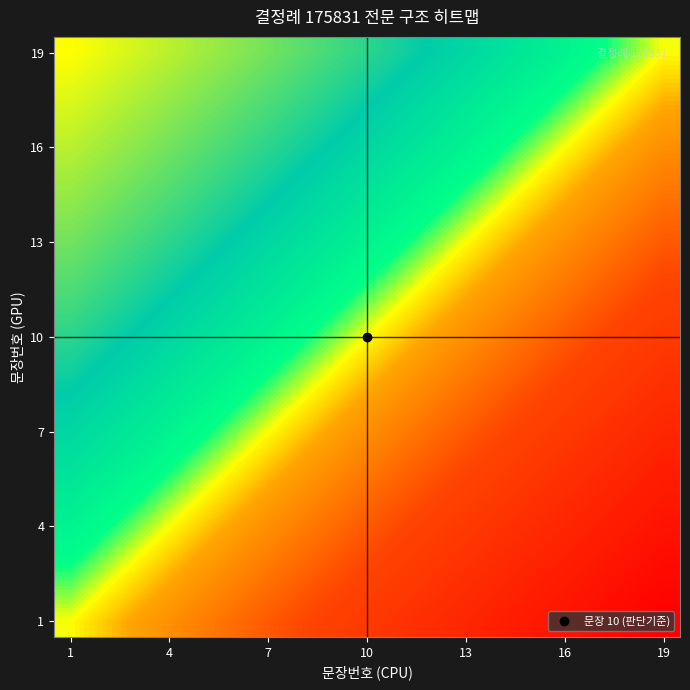

How many series are shown in this chart?

19